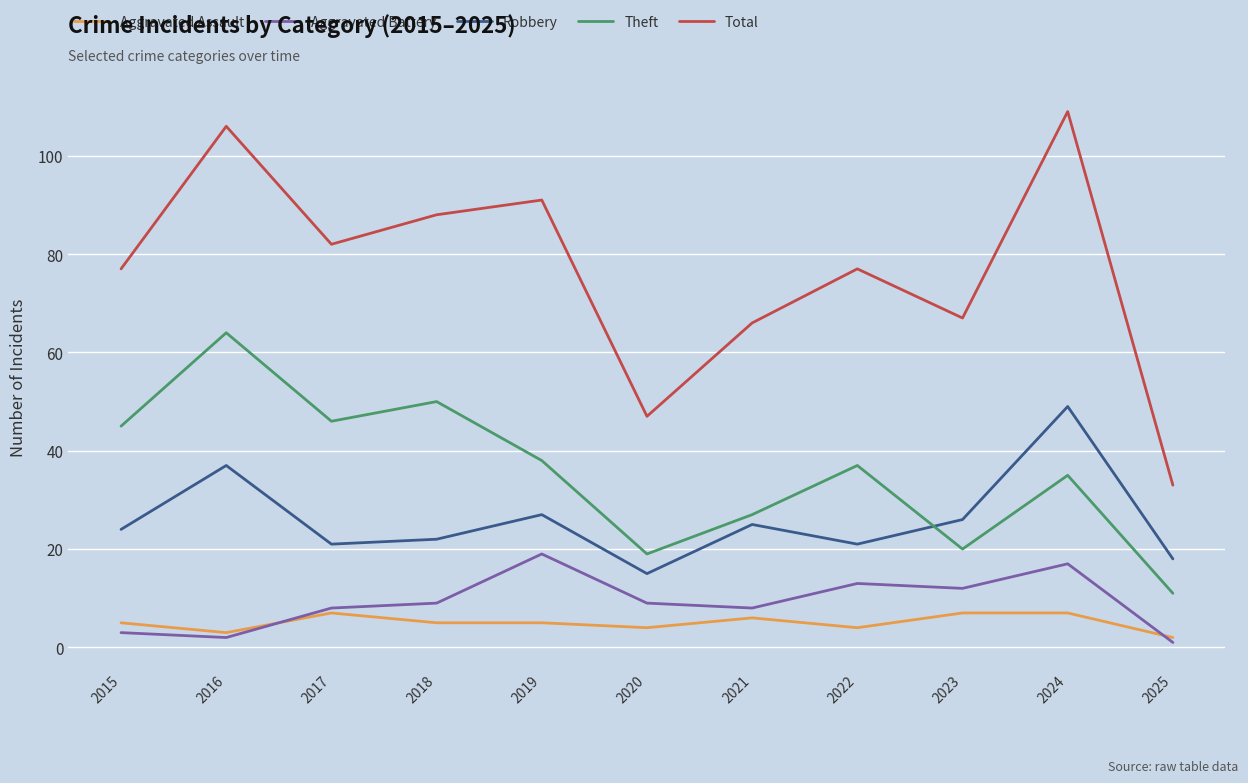

Between 2022 and 2025, which series saw the biggest shift?

Total